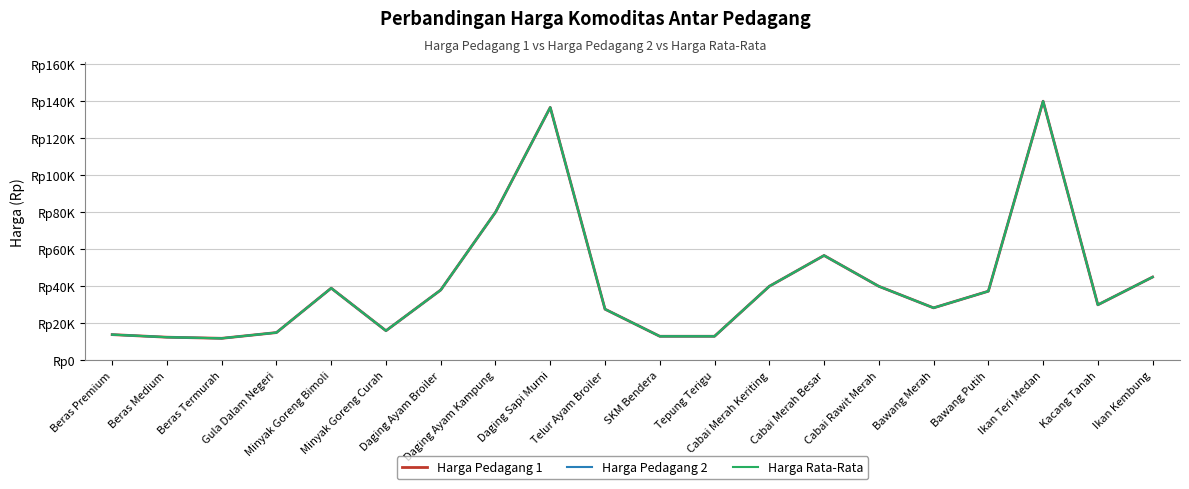

Which series has the widest spread of values?

Harga Pedagang 1